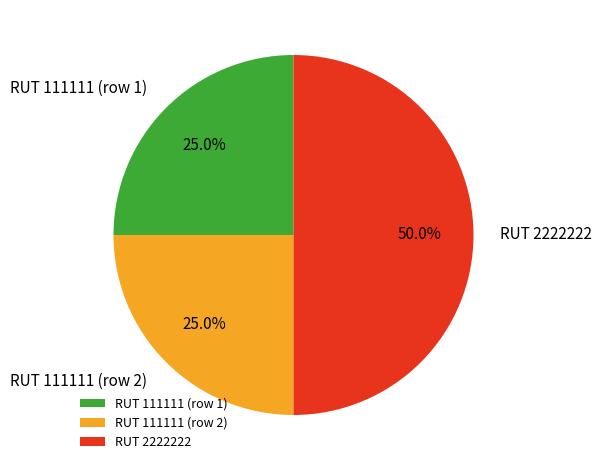

What is the ratio of the value at RUT 2222222 to the value at RUT 111111 (row 1)?

2.0